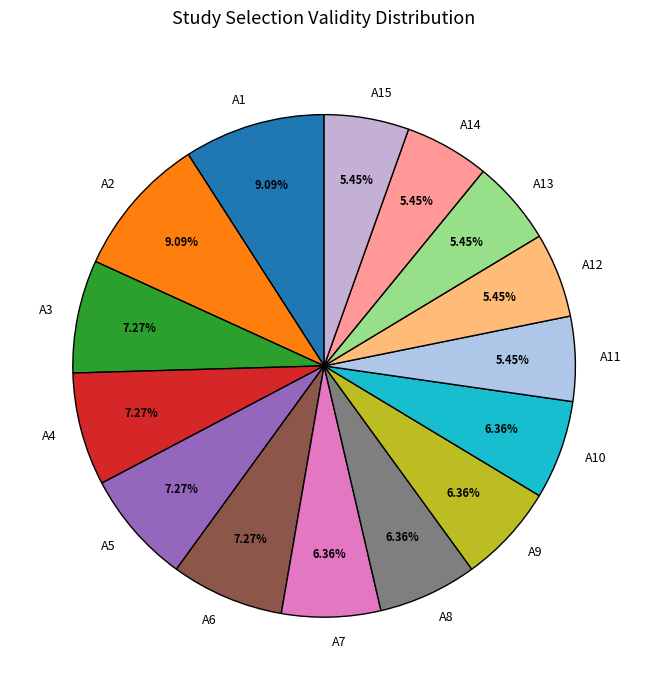

Do A9 and A15 together represent more than half of the pie?

No